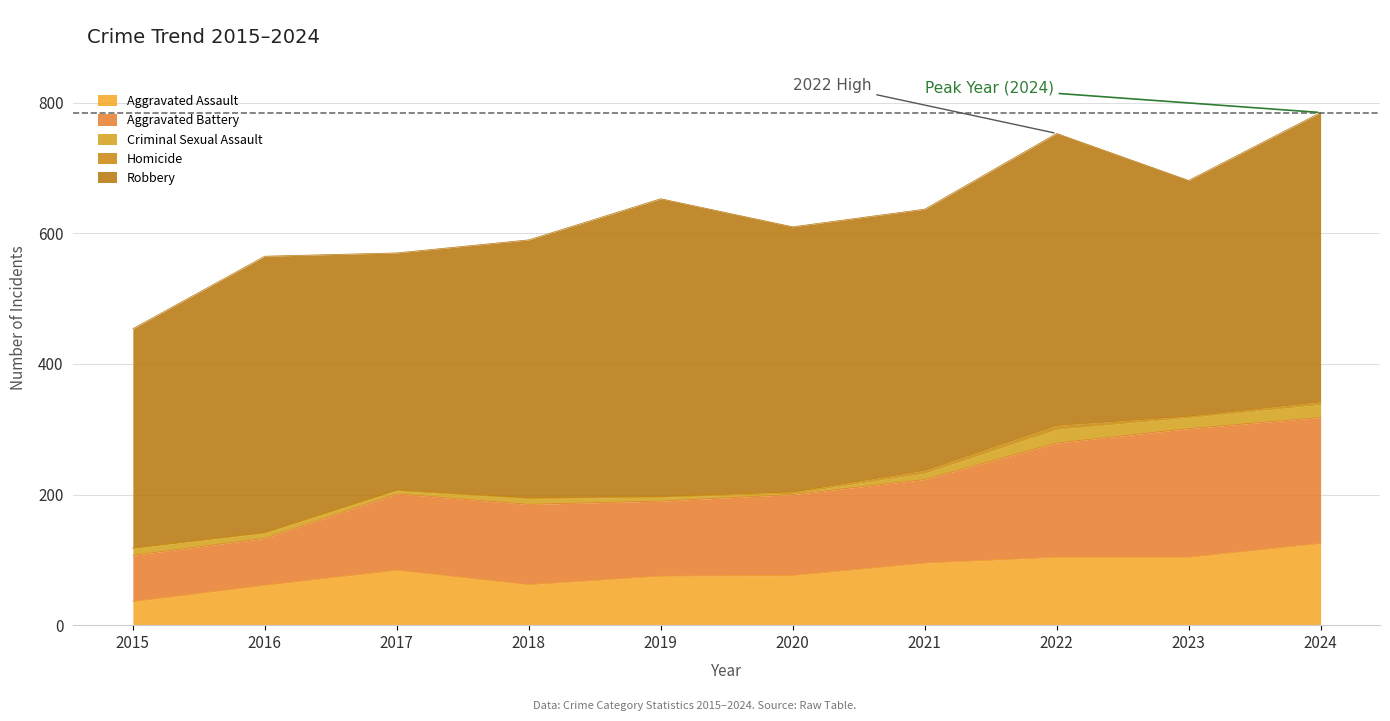

The value of Criminal Sexual Assault at 2024 is 20. True or false?

True